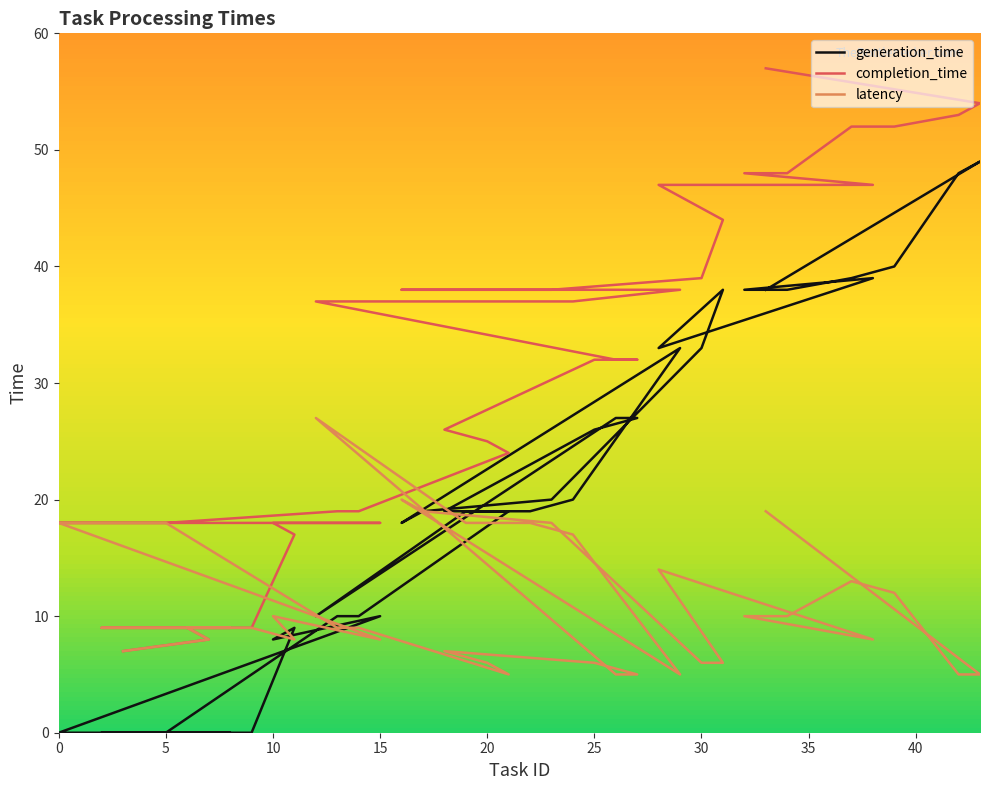

What is the difference between the latency values at 7 and 8?

1